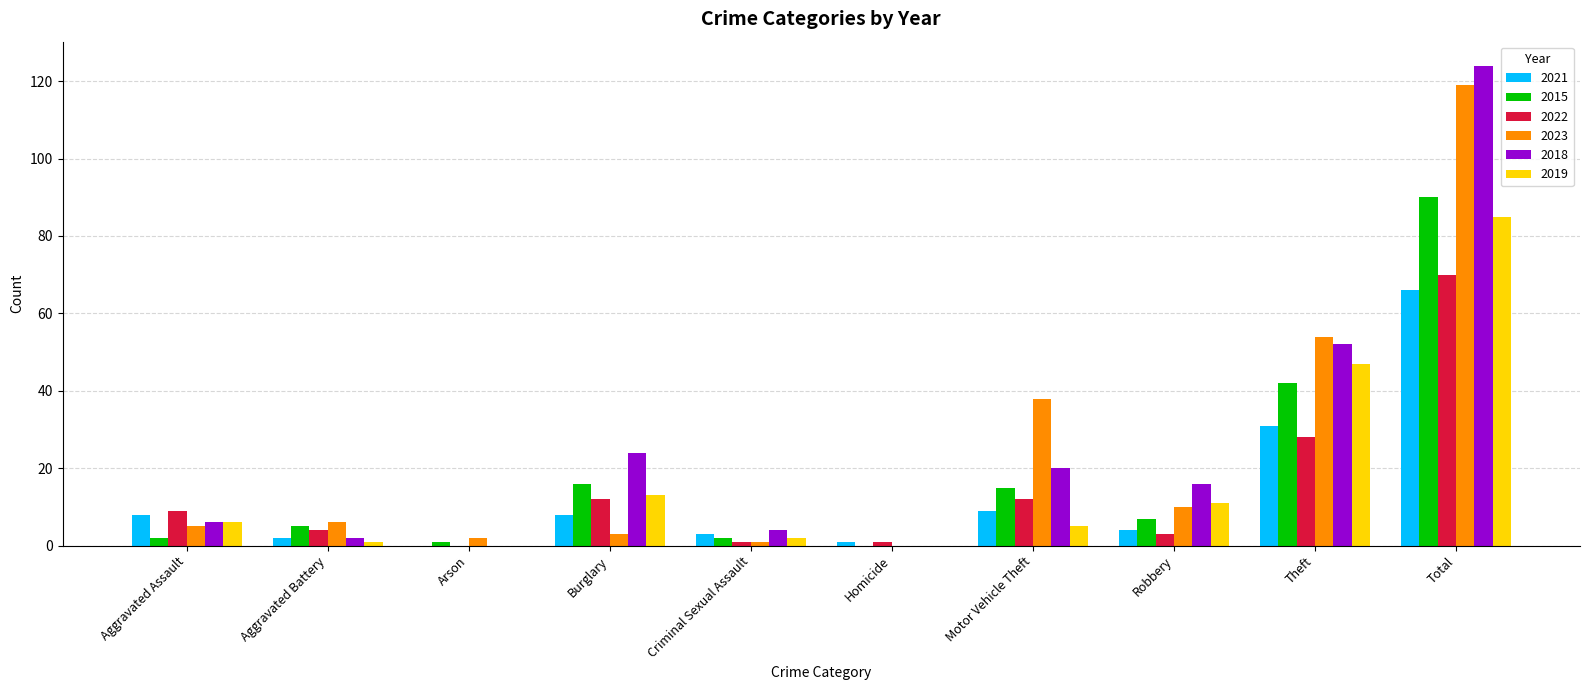

At which category is the sum across all series the highest?

Total